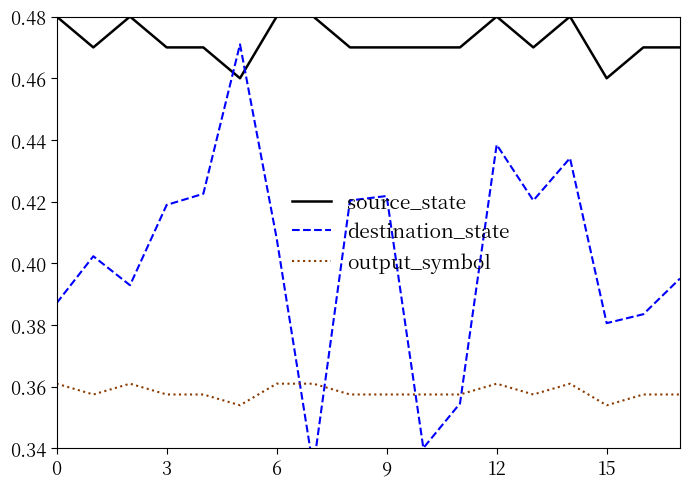

How many lines are shown in the chart?

3